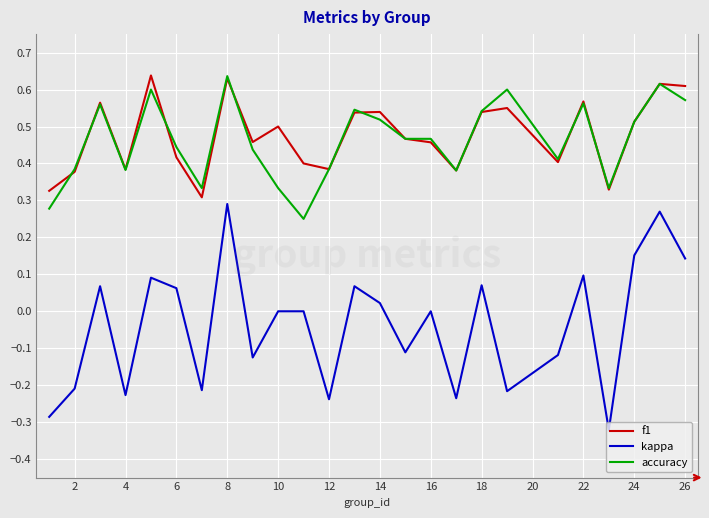

What is the sum of all f1 values?

11.9